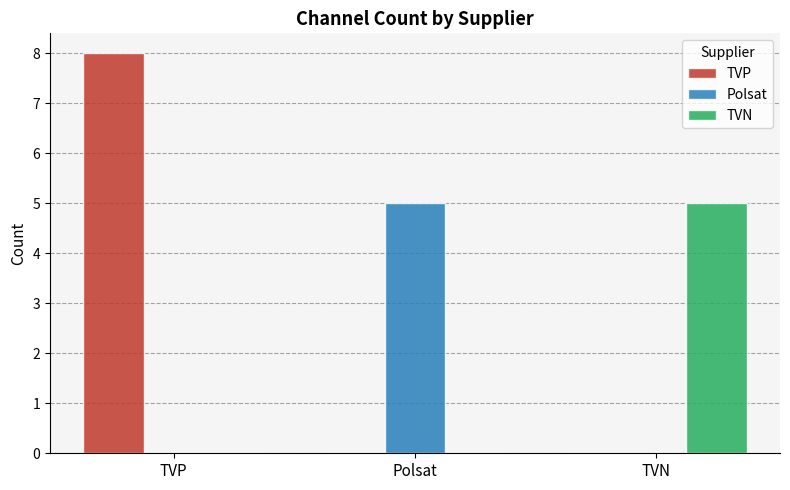

Reading right to left, extract all data points from this chart.

TVP: 0	0	8
Polsat: 0	5	0
TVN: 5	0	0